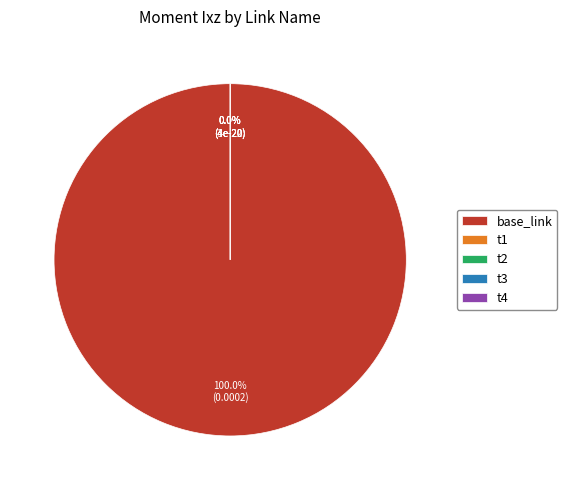

How many slices are in this pie chart?

5